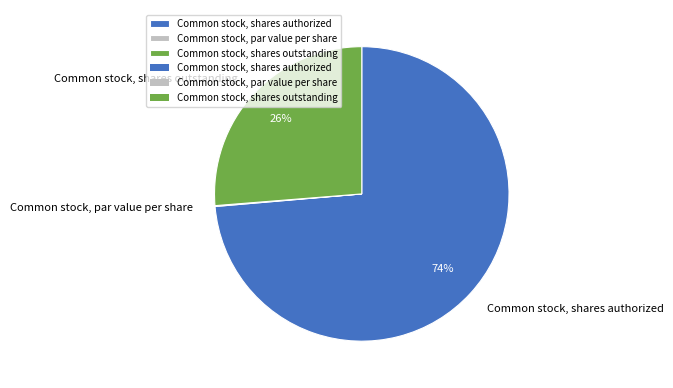

To the nearest percent, what is the difference between the largest and smallest slice percentages?

74%